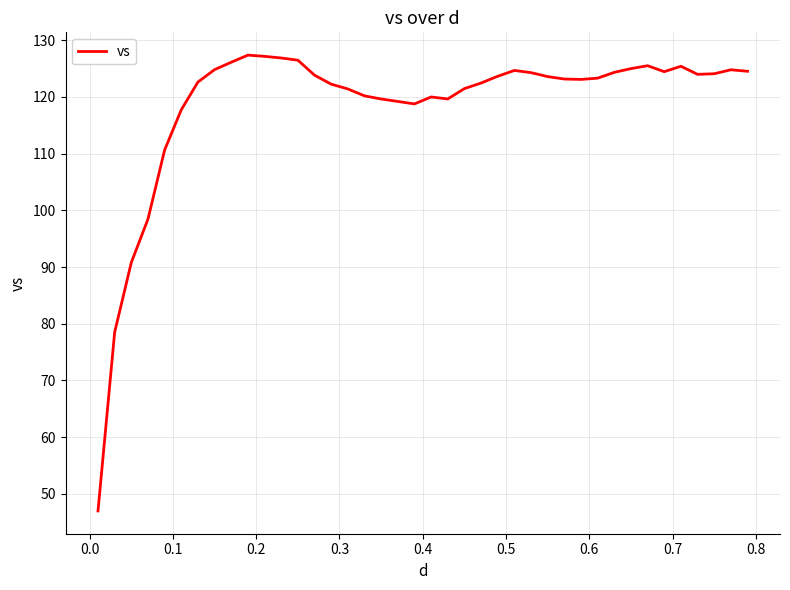

True or false: the data has more than 1 interior local peaks.

True